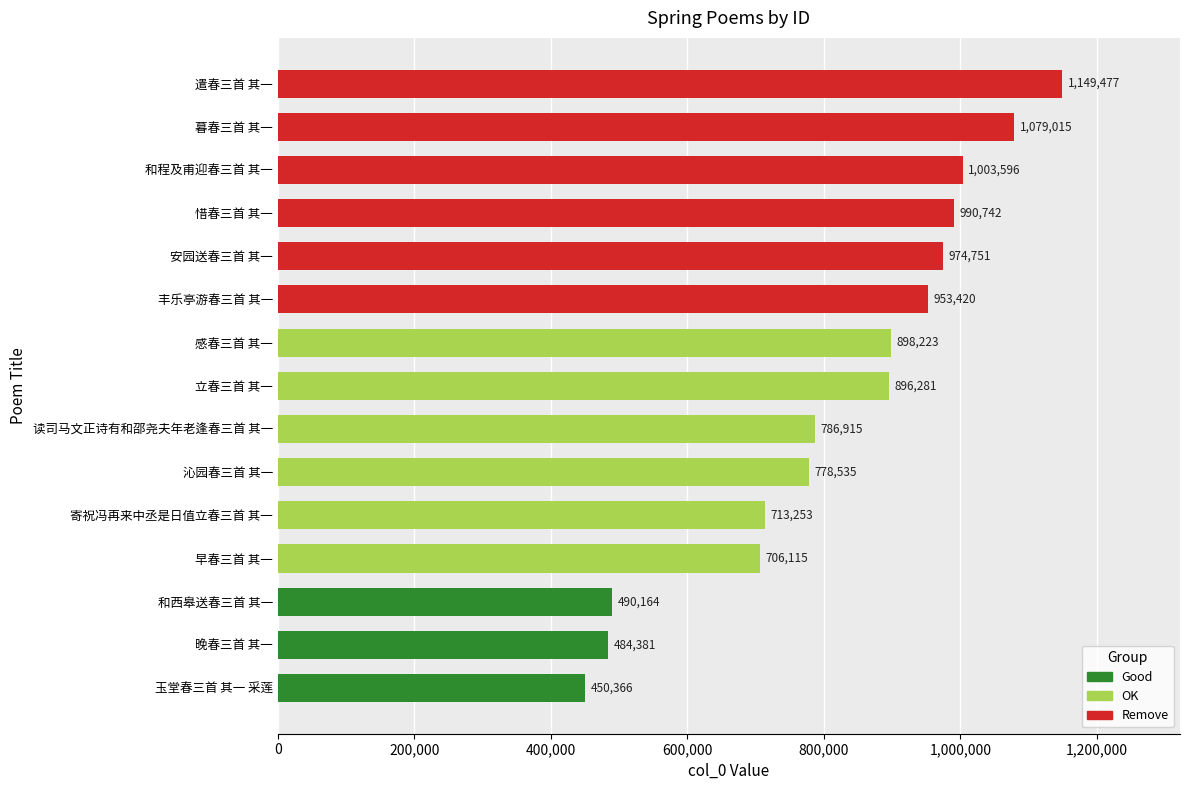

What is the change in value from 安园送春三首 其一 to 惜春三首 其一?

+15991